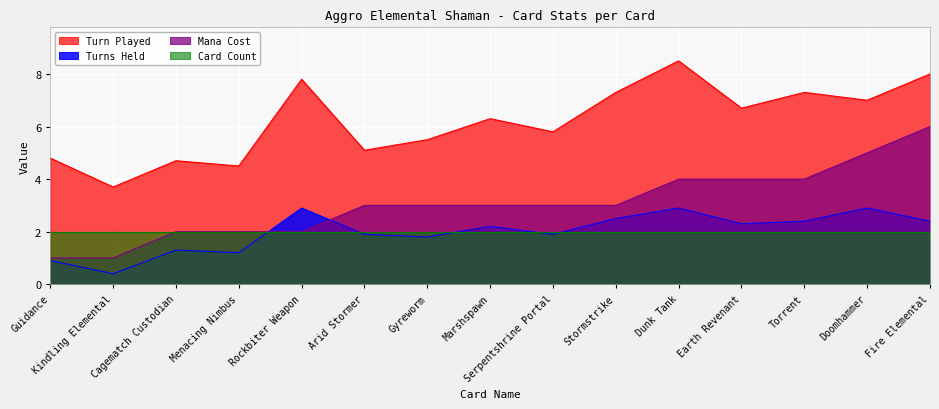

True or false: Mana Cost has more than 0 interior local peaks.

False